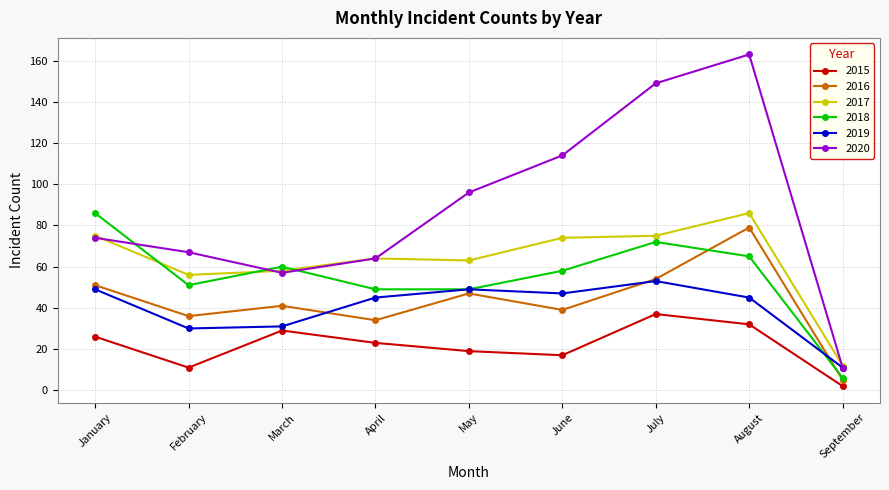

What is the approximate value of 2015 at January, to the nearest 10?

30